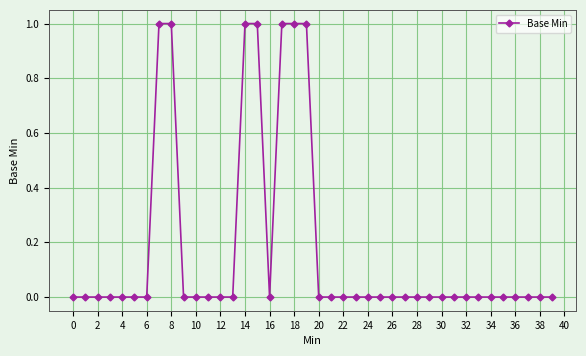

What is the value of the 16th point from the left?

1